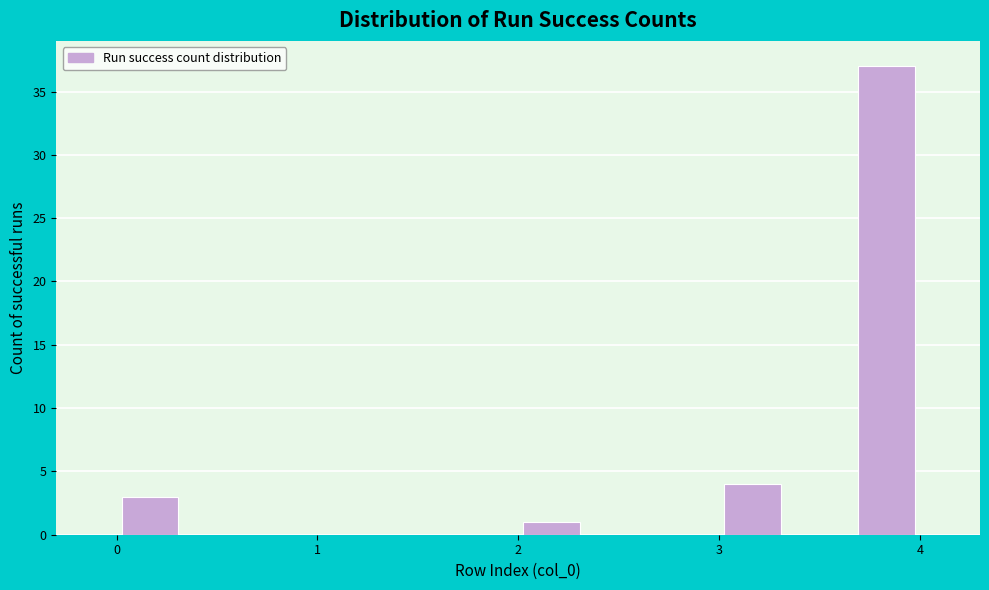

Around what value on the x-axis is the tallest bar? Give the approximate position of its centre, as read against the axis.

3.8